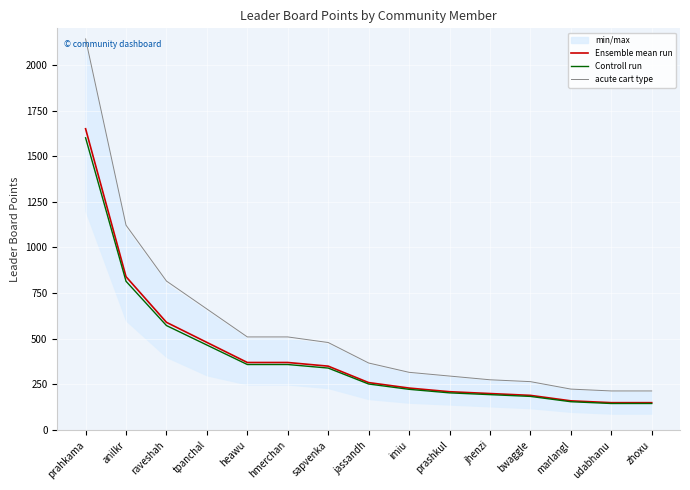

Reading left to right, list all the values displayed in this chart.

Ensemble mean run: 1650.0	840.0	590.0	480.0	370.0	370.0	350.0	260.0	230.0	210.0	200.0	190.0	160.0	150.0	150.0
Controll run: 1600.5	814.8	572.3	465.6	358.9	358.9	339.5	252.2	223.1	203.7	194.0	184.3	155.2	145.5	145.5
acute cart type: 2142.0	1122.0	816.0	663.0	510.0	510.0	479.4	367.2	316.2	295.8	275.4	265.2	224.4	214.2	214.2